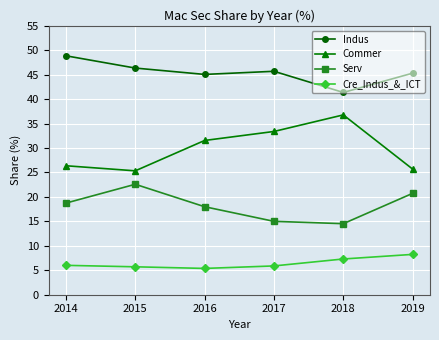

What is the value of the Indus point at the 6th from the left?

45.3